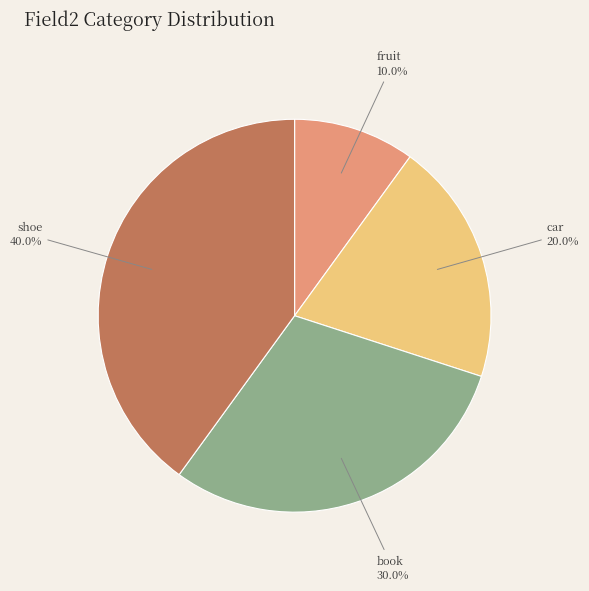

Is there a majority slice in this chart?

No